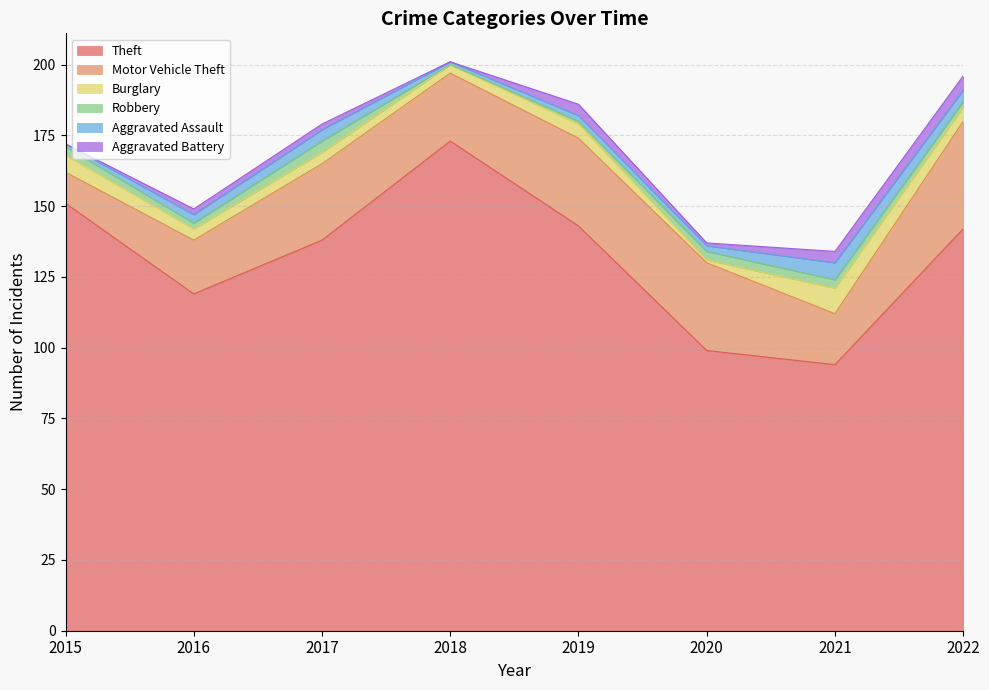

Rank the series by their maximum value, from highest to lowest.

Theft, Motor Vehicle Theft, Burglary, Aggravated Assault, Aggravated Battery, Robbery